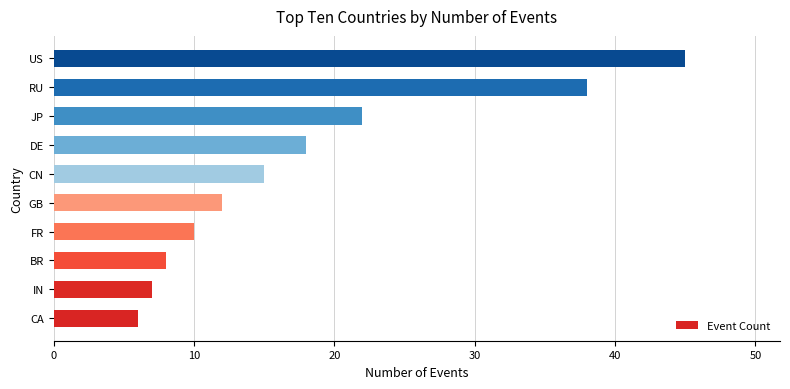

List the labels in order of value, smallest first.

CA, IN, BR, FR, GB, CN, DE, JP, RU, US